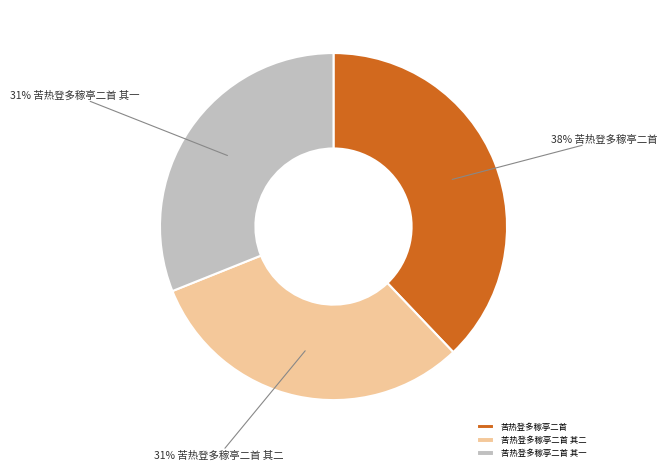

Does any single category account for the majority?

No